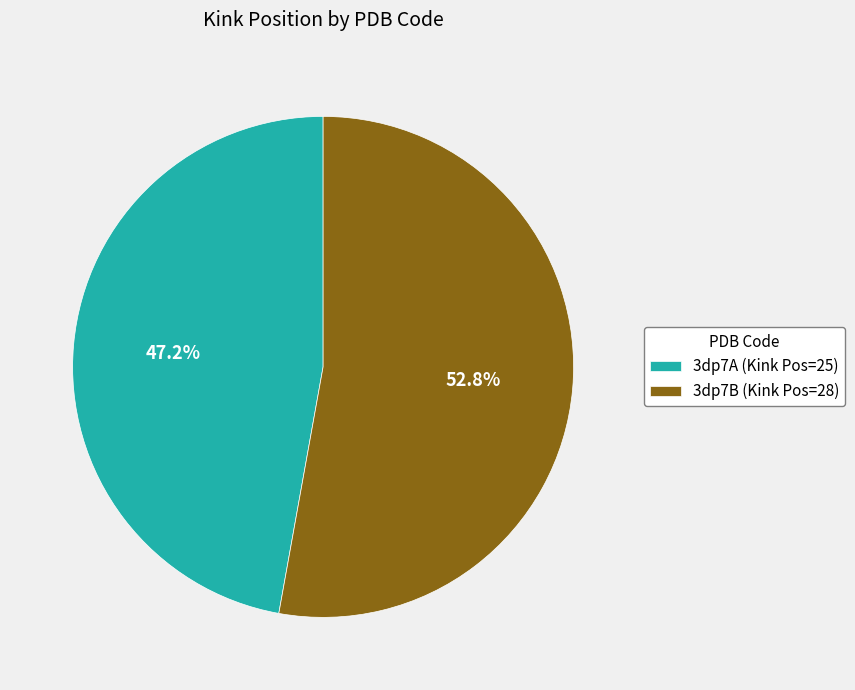

What is the ratio of the value at 3dp7B (Kink Pos=28) to the value at 3dp7A (Kink Pos=25)?

1.1